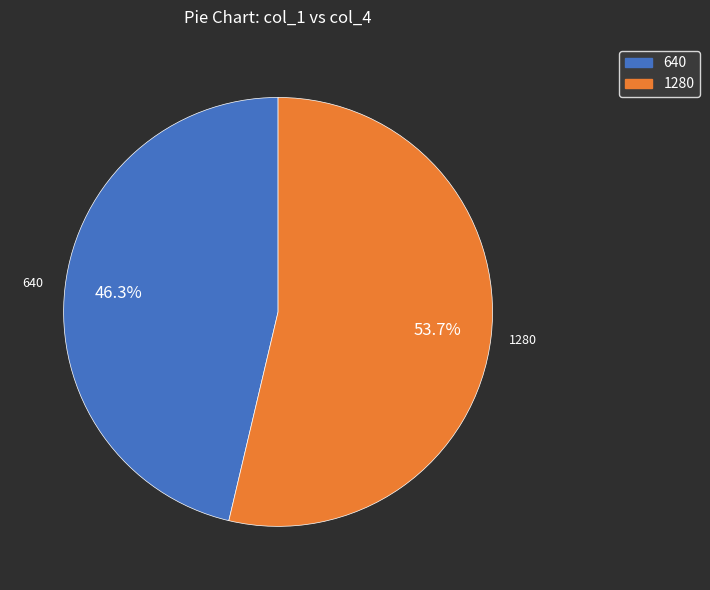

Rank the categories by value from highest to lowest.

1280, 640